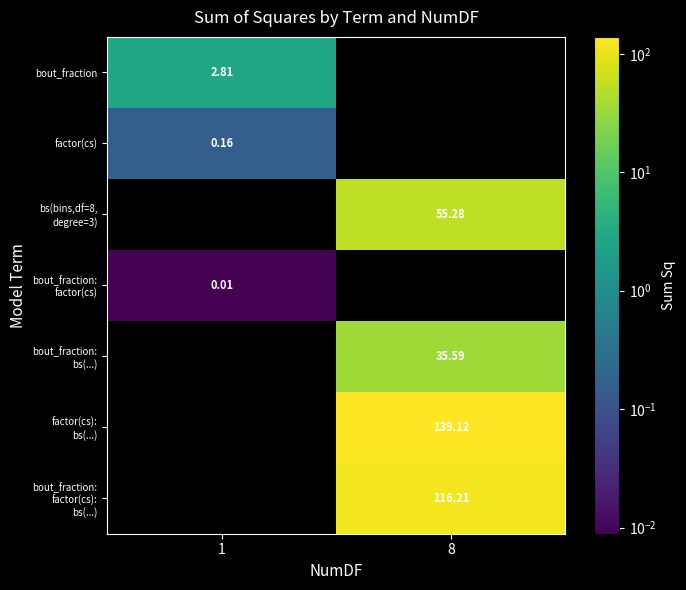

What is the spread (max minus min) of values at 1?

2.8